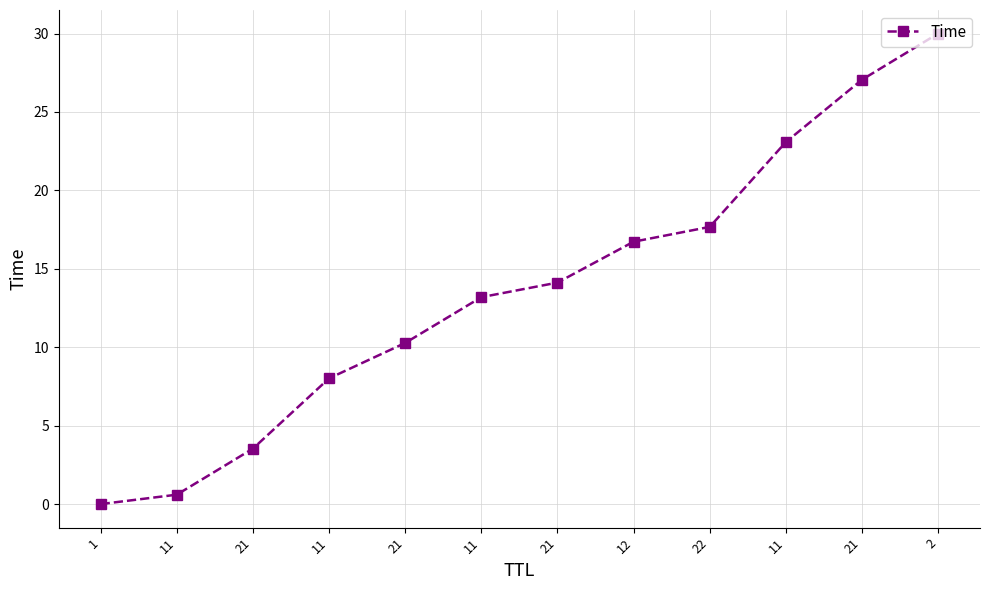

What is the sum of all values?

164.3